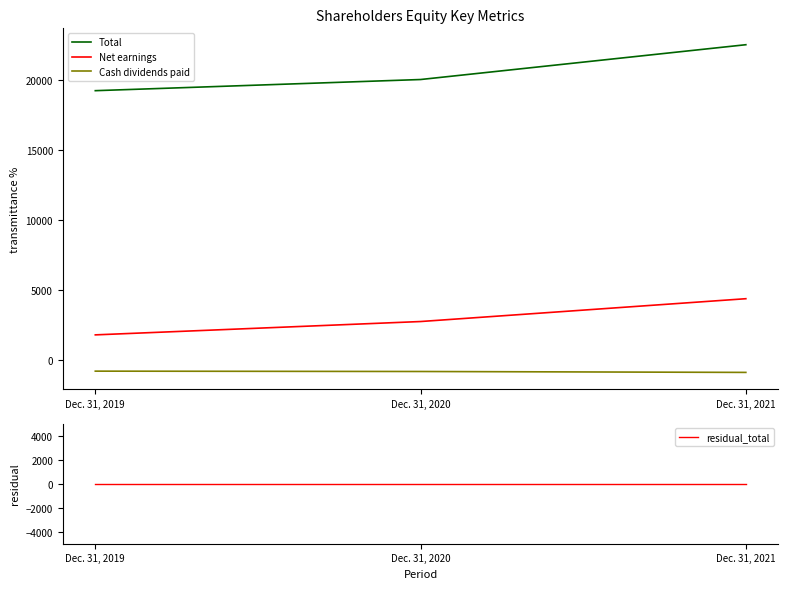

What are all the series names shown in the legend?

Total, Net earnings, Cash dividends paid, residual_total